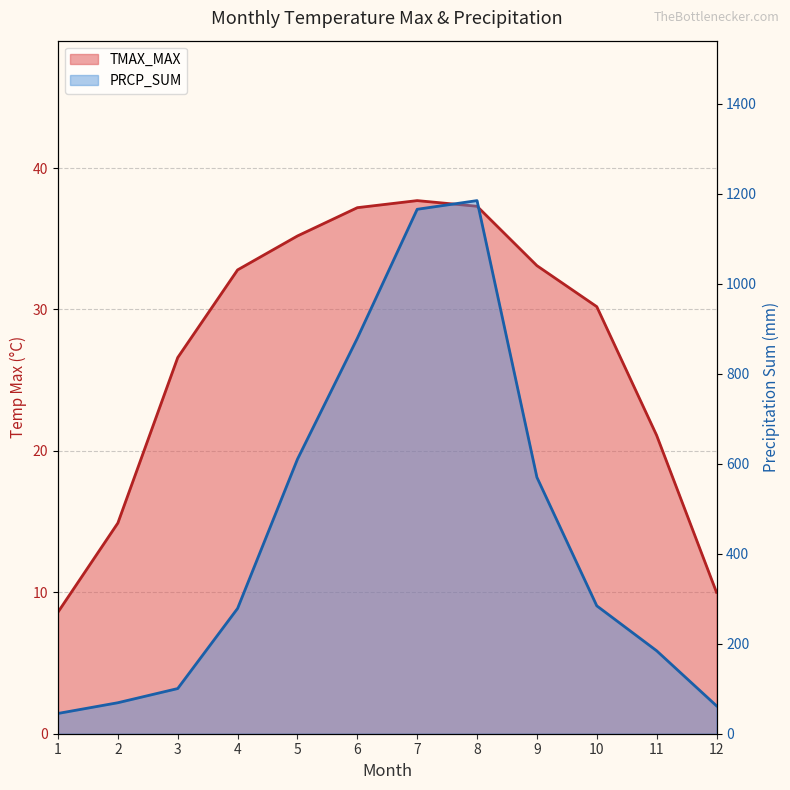

Which has a higher value, 3 or 7?

7